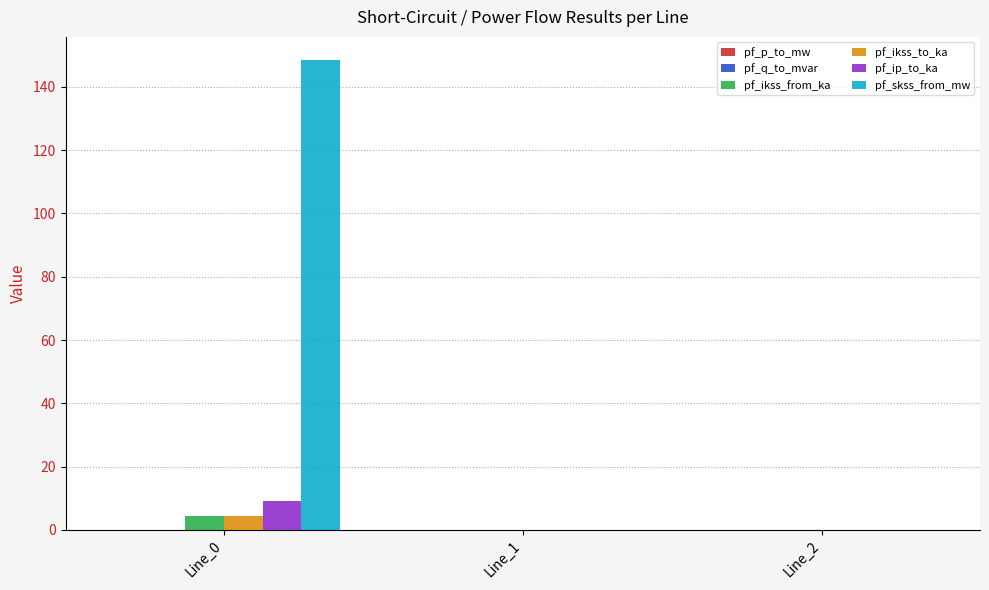

The pf_skss_from_mw series shows 0.0 at Line_2. True or false?

True